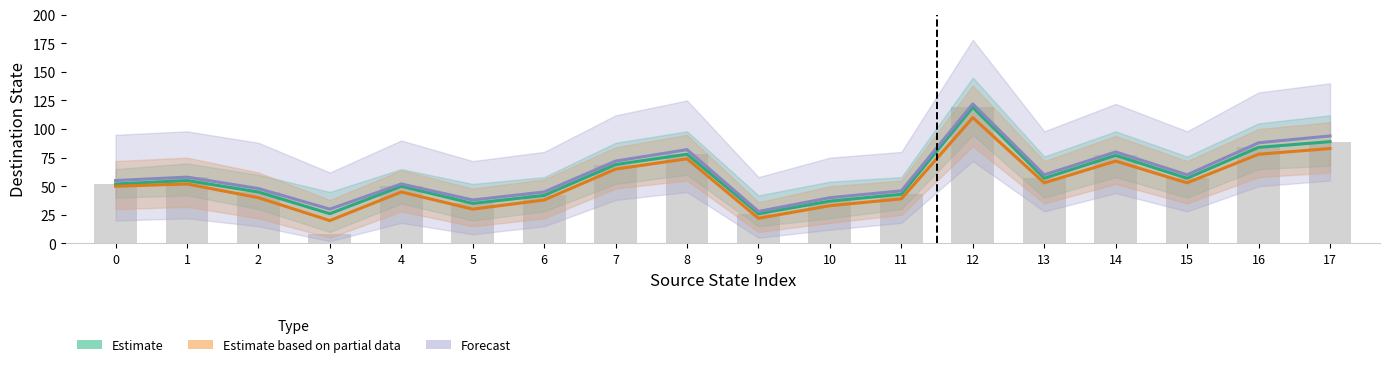

How many distinct data groups are displayed?

3